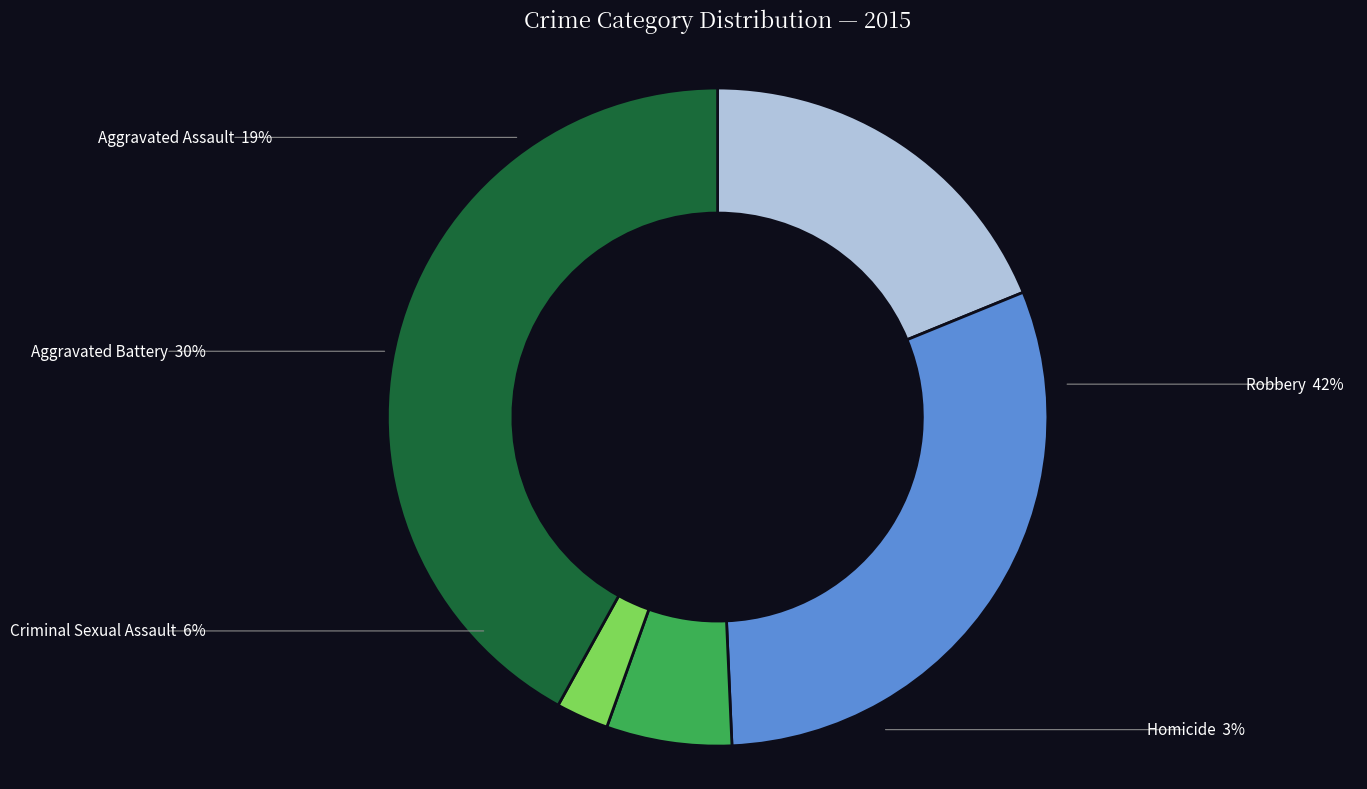

Does any single category account for the majority?

No